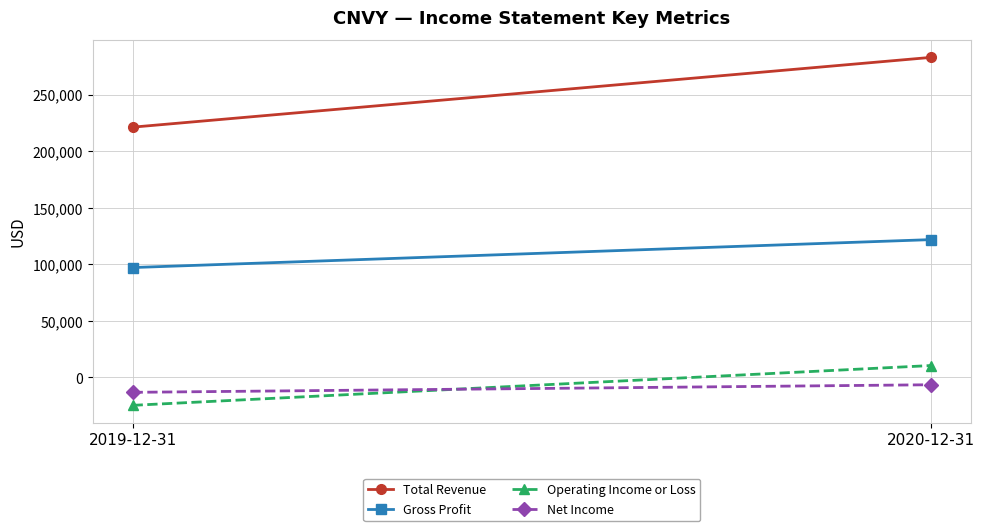

What is the difference between the highest and lowest values at 2019-12-31?

245900